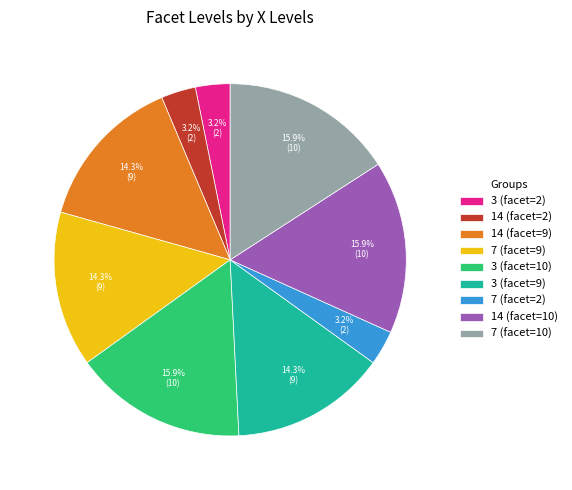

How much of the chart is everything except 7 (facet=9)?

85.7%